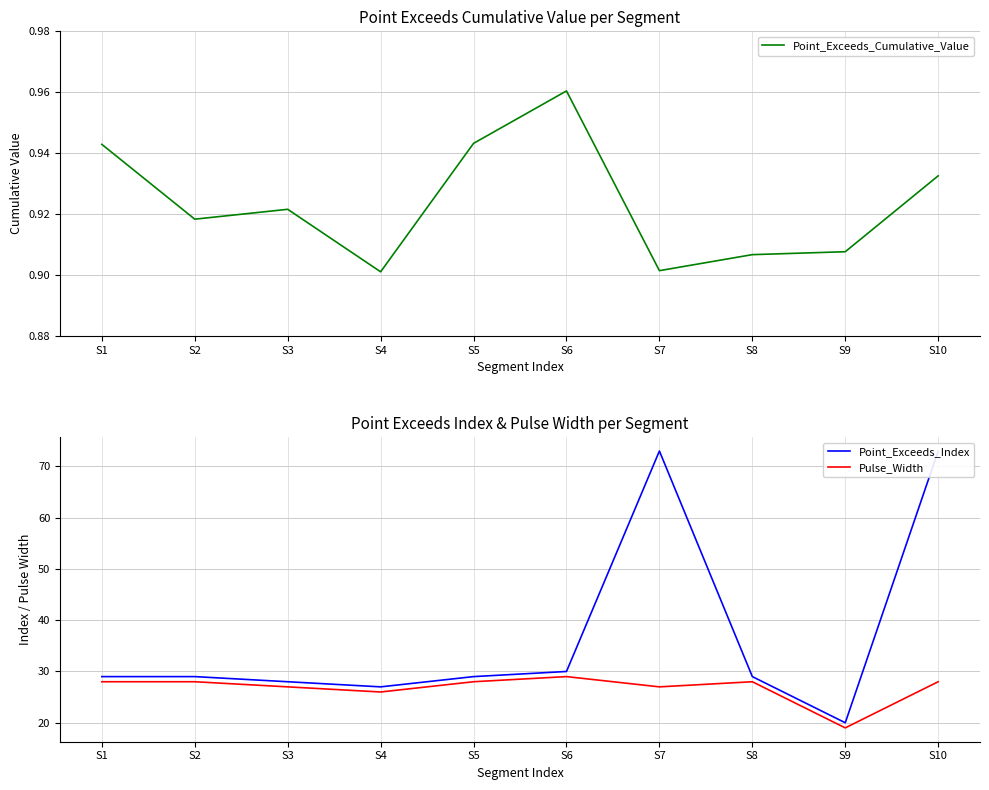

What is the sum of all Pulse_Width values?

268